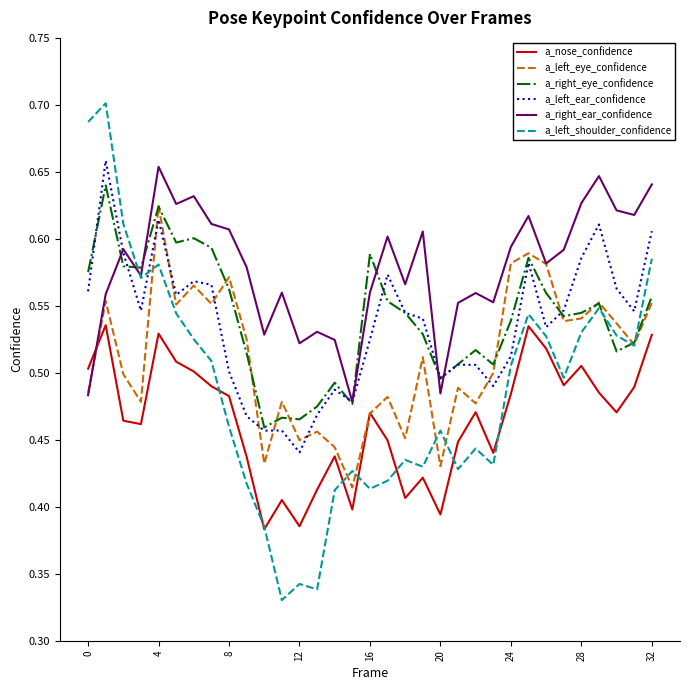

At how many categories does at least one series exceed 0?

33